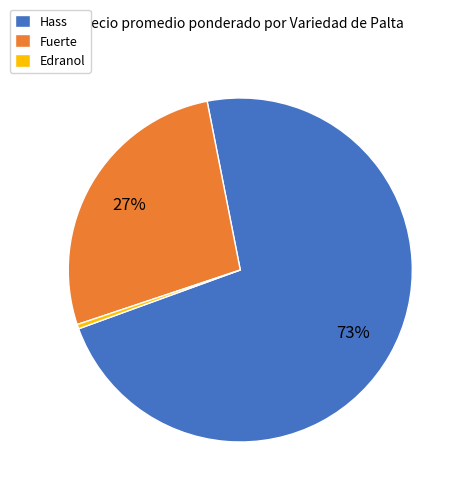

To the nearest percent, what is the average slice percentage?

33%